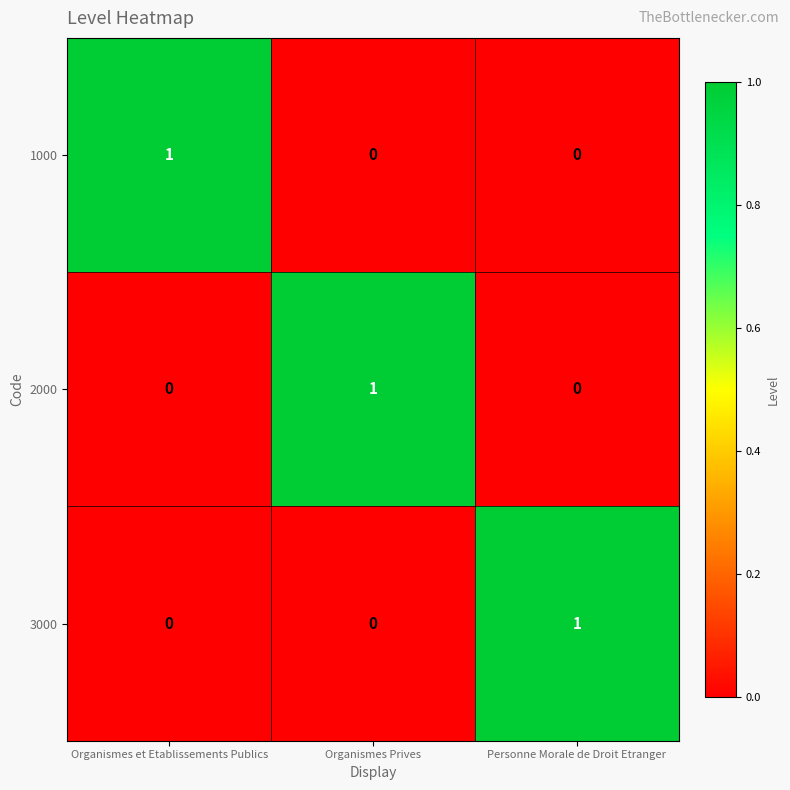

Reading left to right, extract all data points from this chart.

1000: 1	0	0
2000: 0	1	0
3000: 0	0	1